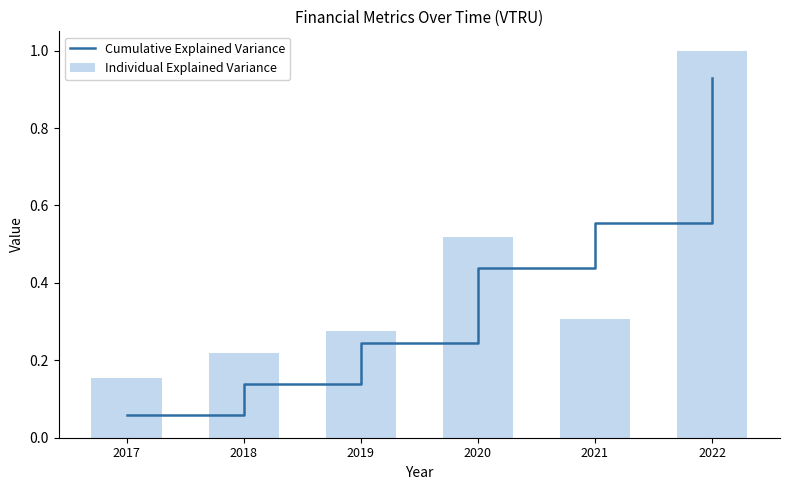

Which series has the widest spread of values?

Cumulative Explained Variance